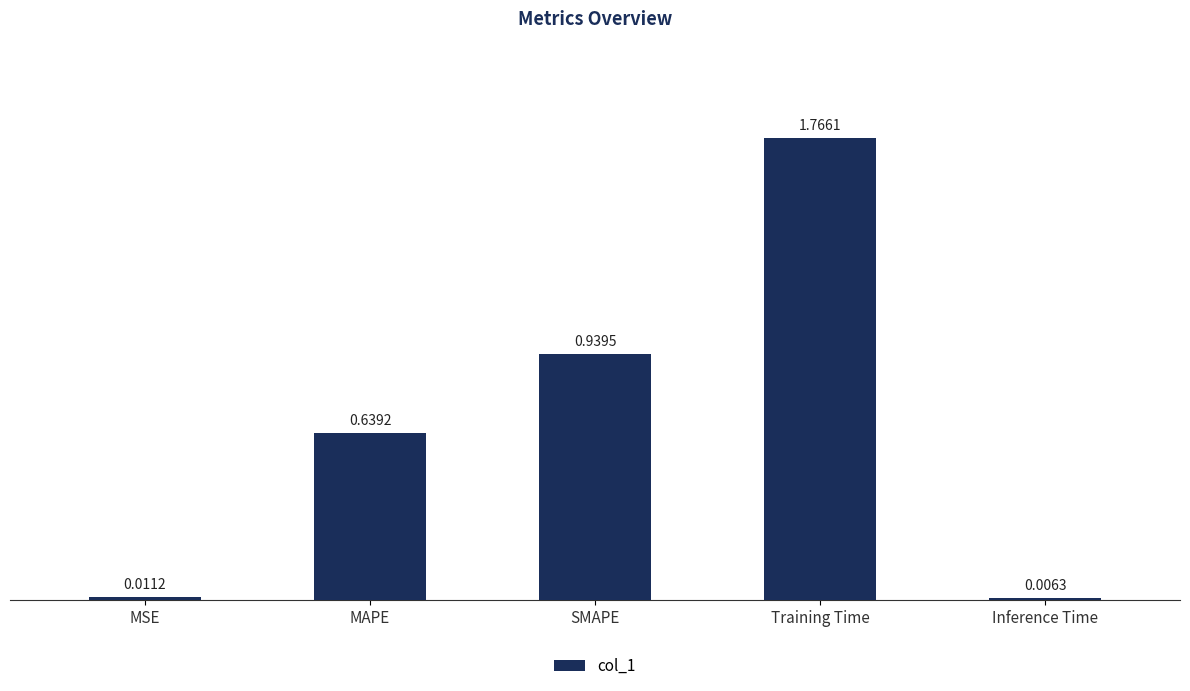

Are the bars horizontal?

No